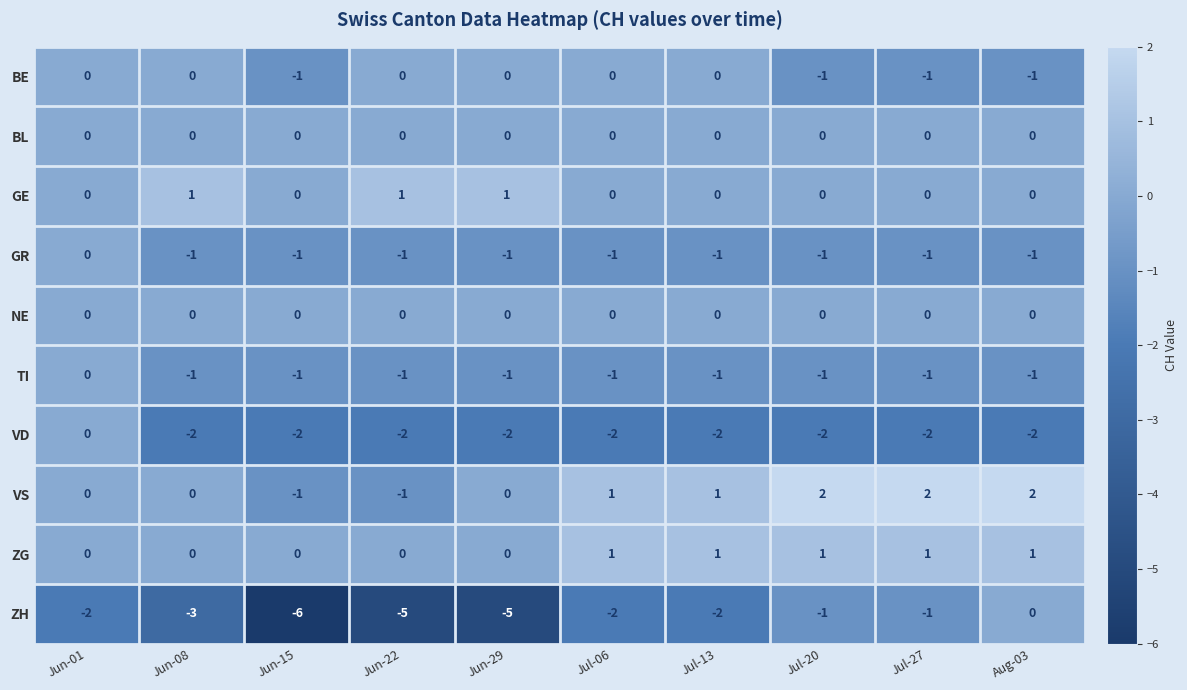

Which series has the largest total across all categories?

VS